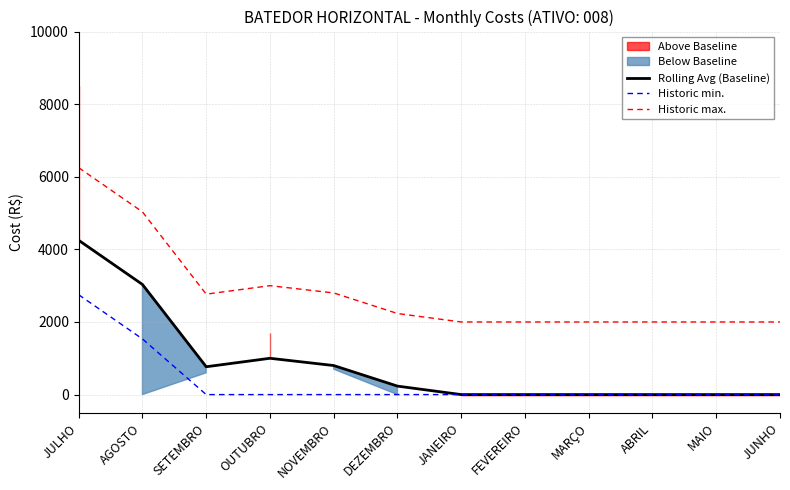

True or false: Historic max. and Rolling Avg (Baseline) cross at least once.

False